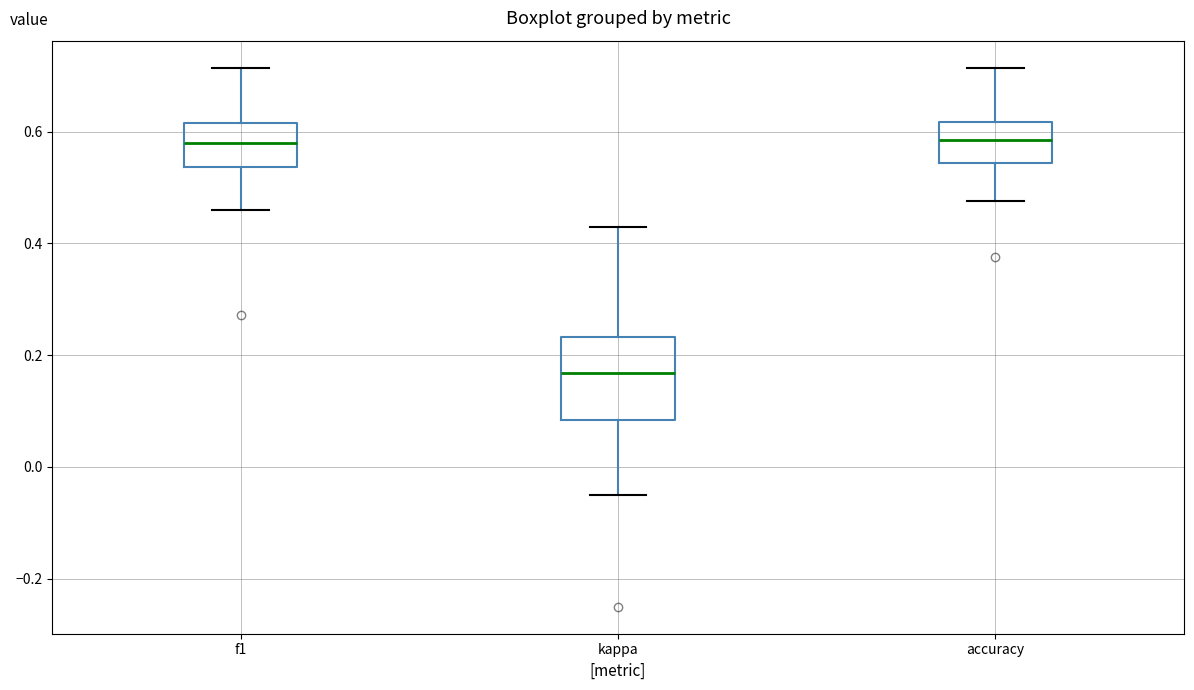

Which box has the lowest median line?

kappa